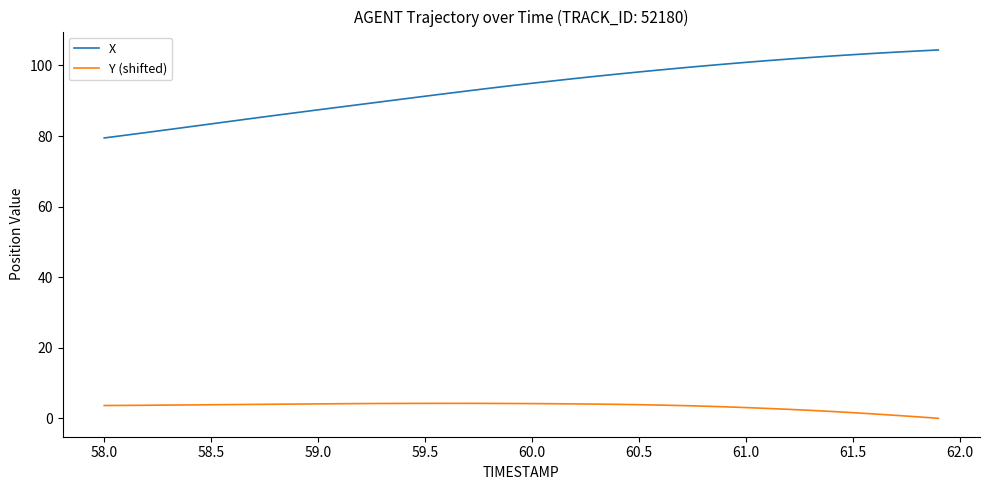

Rank the series by their maximum value, from highest to lowest.

X, Y (shifted)